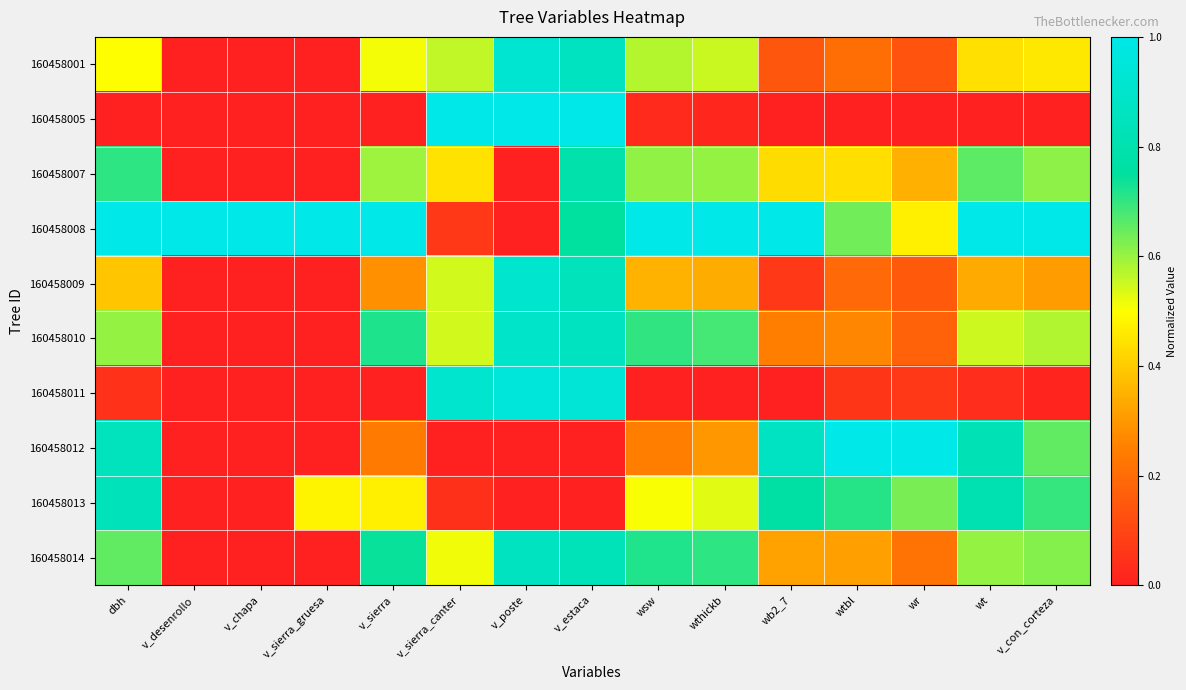

At how many categories does at least one series exceed 0?

15